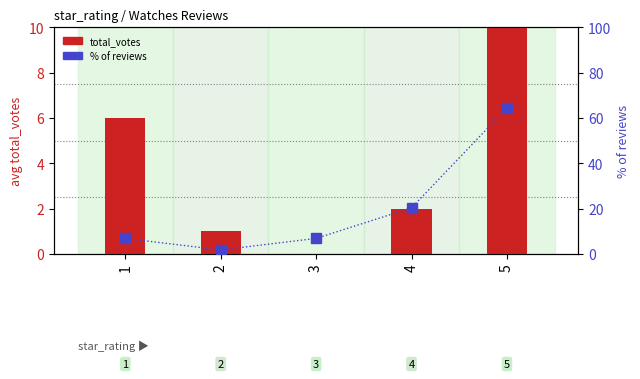

At which label is % of reviews closest to 33?

4